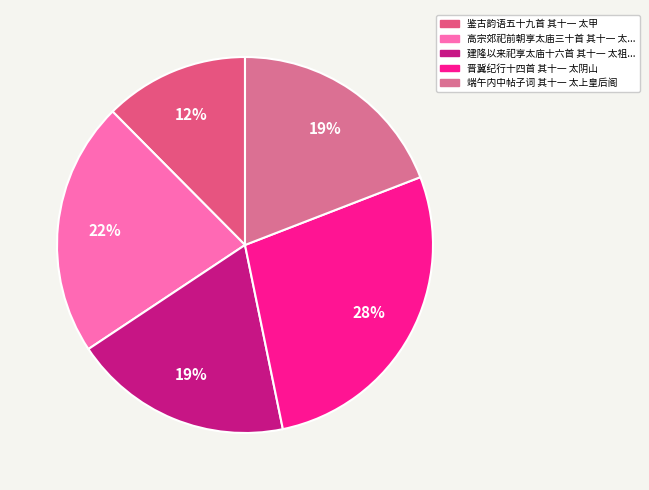

To the nearest percent, what is the average slice percentage?

20%